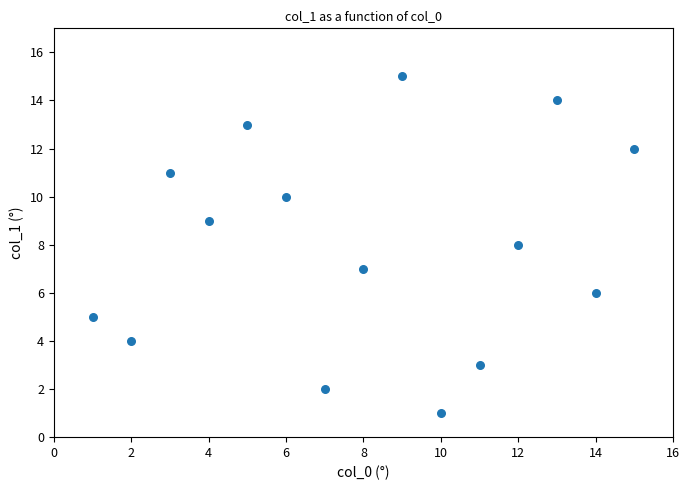

What is the range of X values (max minus min)?

14